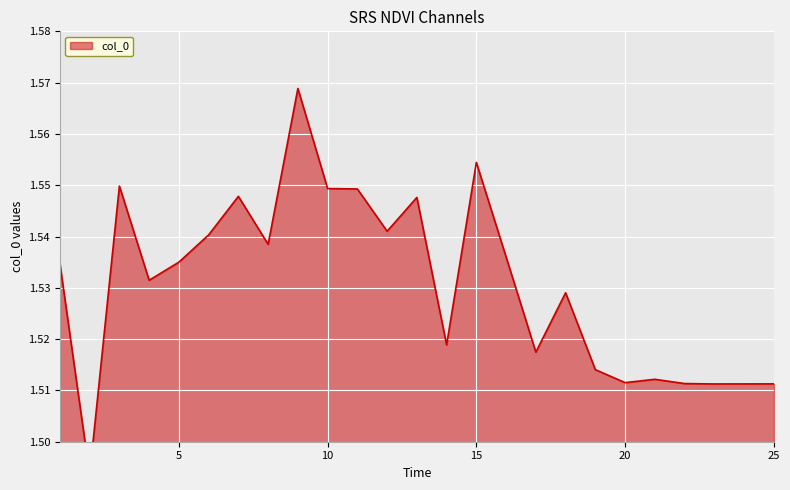

Reading left to right, extract all data points from this chart.

1.5	1.5	1.5	1.5	1.5	1.5	1.5	1.5	1.6	1.5	1.5	1.5	1.5	1.5	1.6	1.5	1.5	1.5	1.5	1.5	1.5	1.5	1.5	1.5	1.5